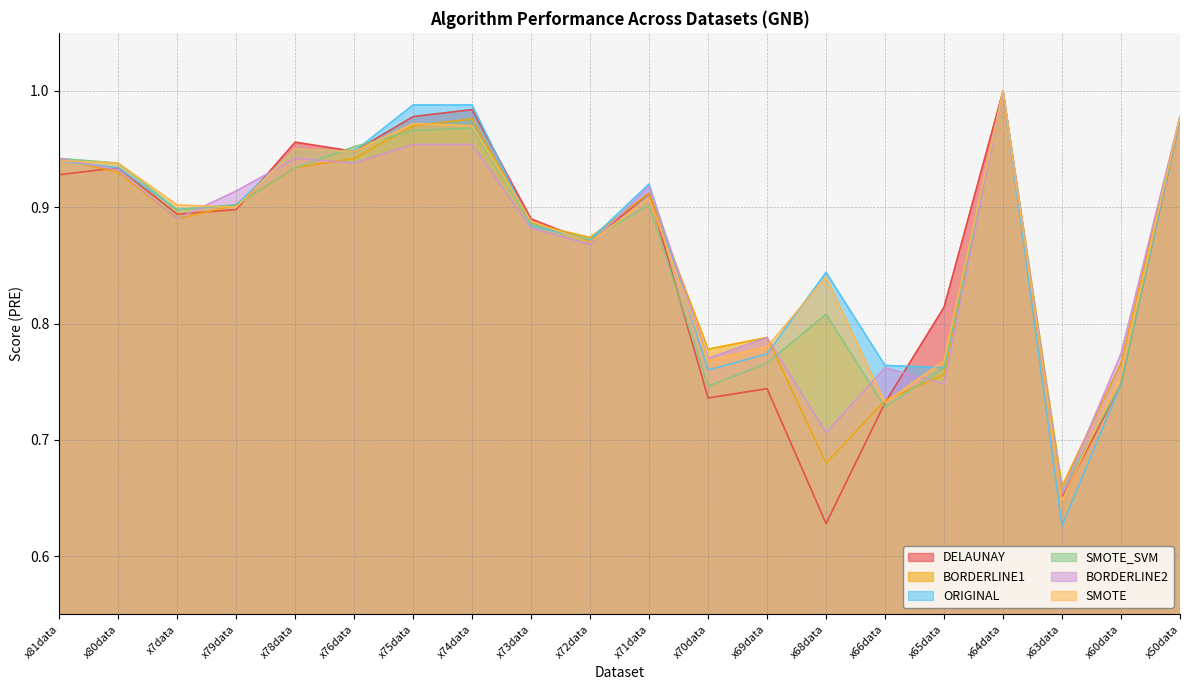

What is the difference between the maximum and minimum values in the BORDERLINE2 series?

0.3